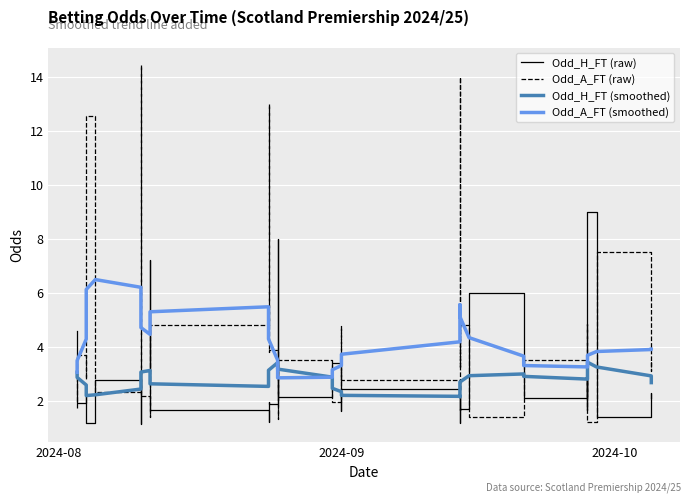

Where do Odd_H_FT (smoothed) and Odd_A_FT (raw) first cross each other?

2024-08 and 2024-09